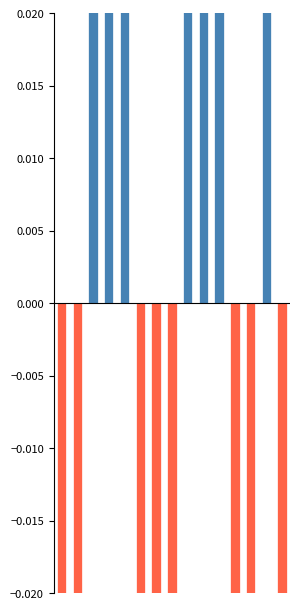

True or false: positive has a value of 0.1 at 5.

False